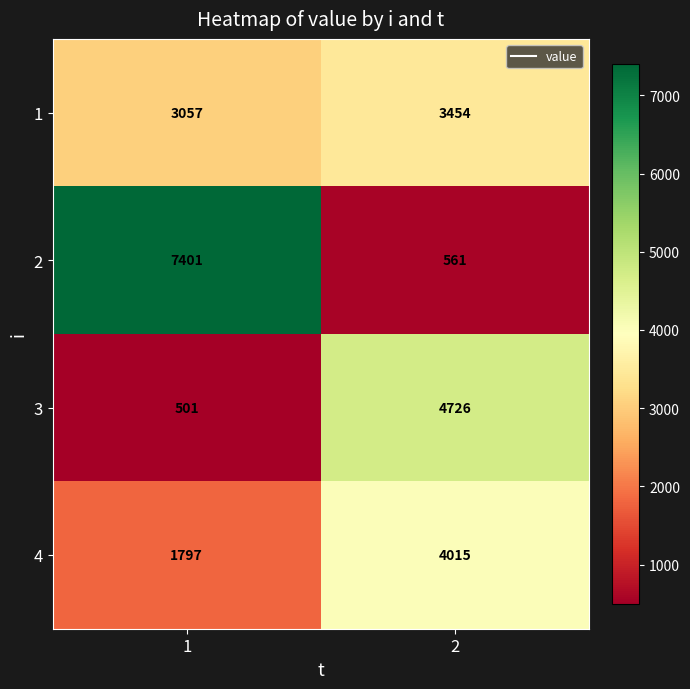

What is the maximum value for 3?

4726